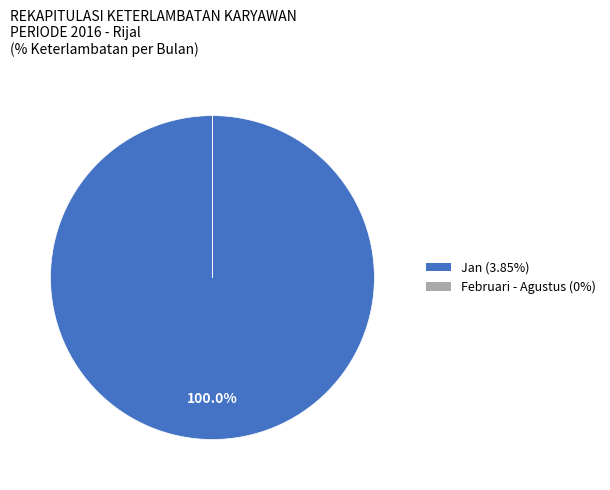

Is there a majority slice in this chart?

Yes